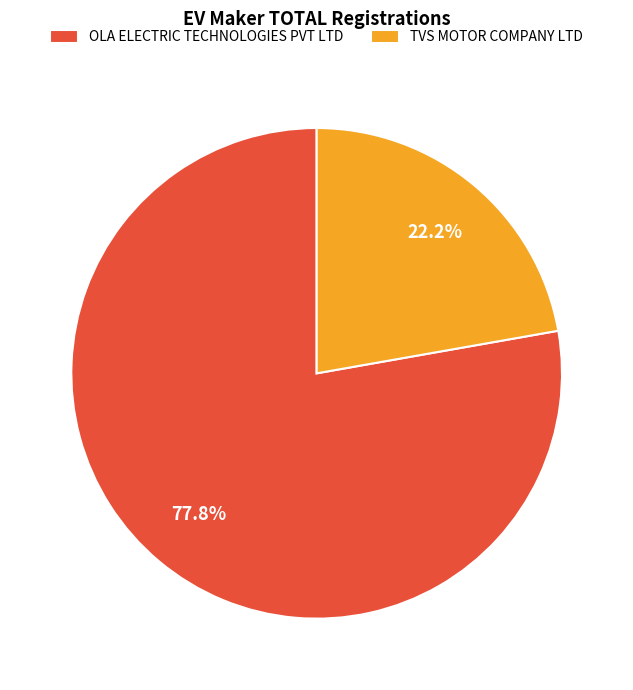

Is it true that OLA ELECTRIC TECHNOLOGIES PVT LTD is 88% of the pie?

False